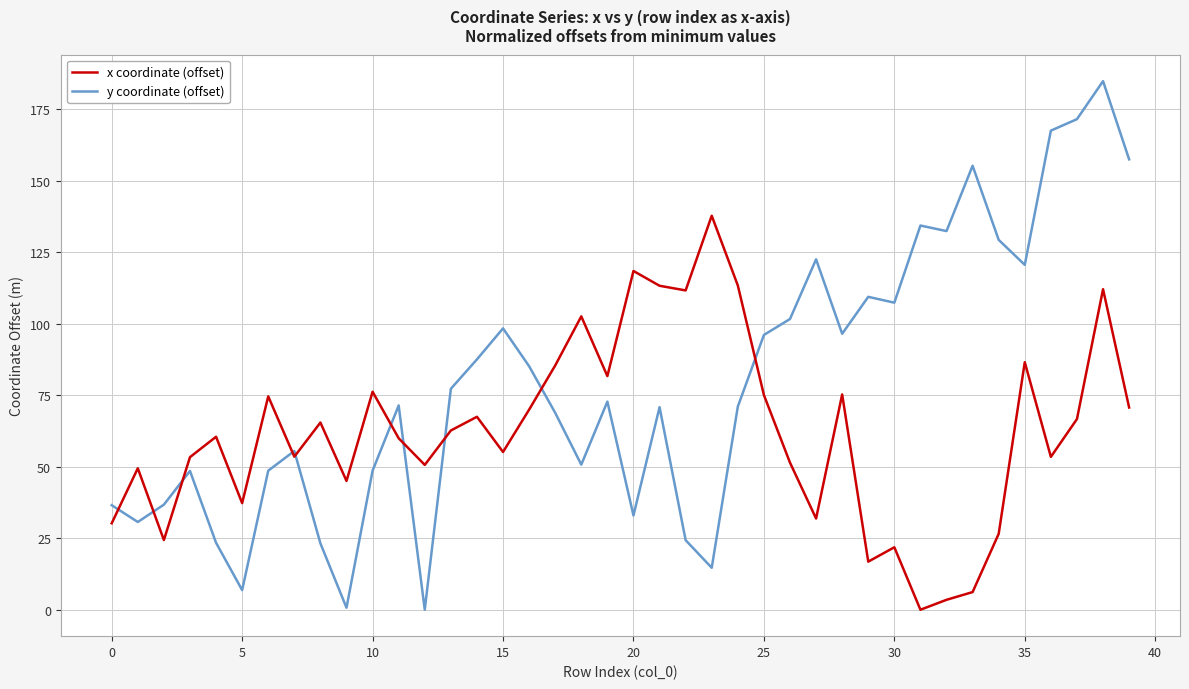

What is the difference between the maximum and second lowest values in the x coordinate (offset) series?

134.3